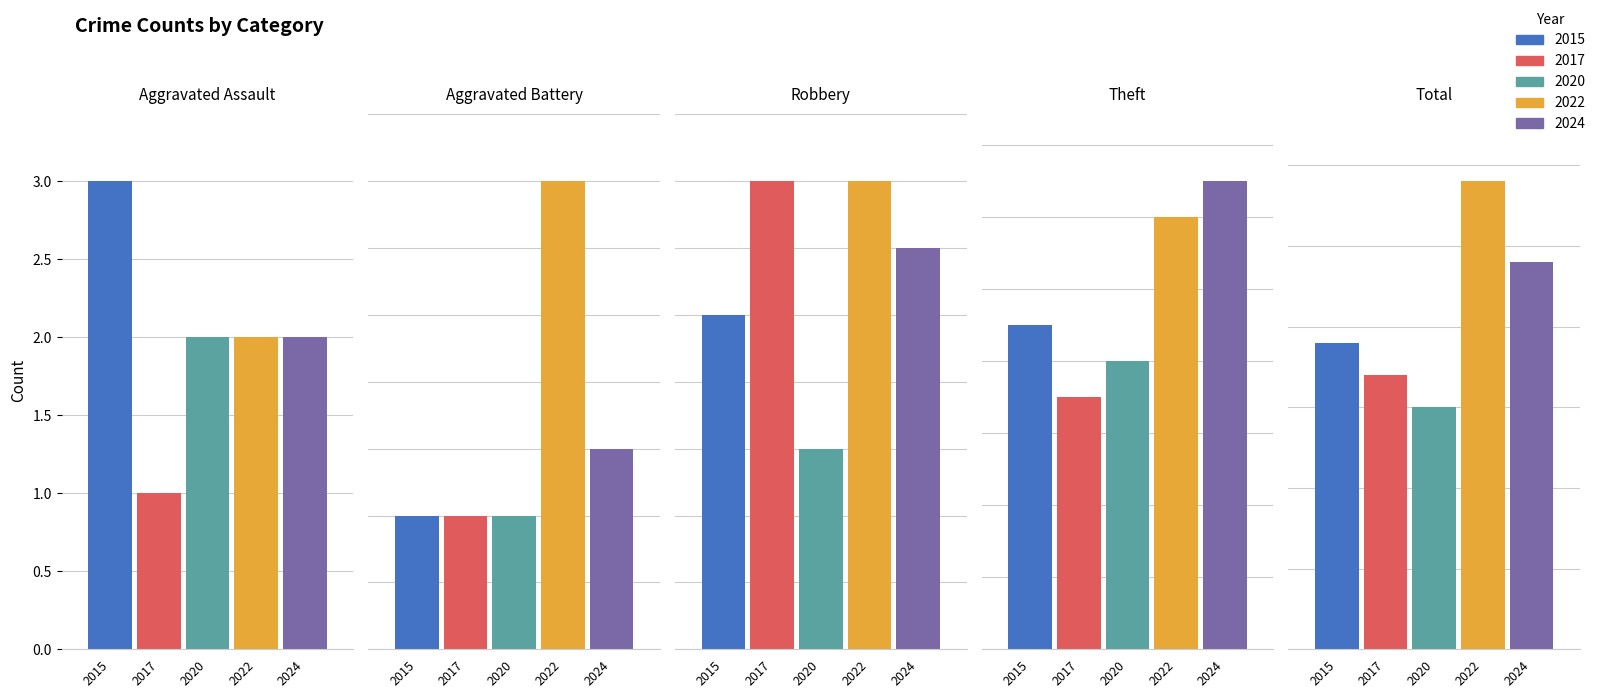

Are the bars grouped side by side (vs. stacked)?

Yes